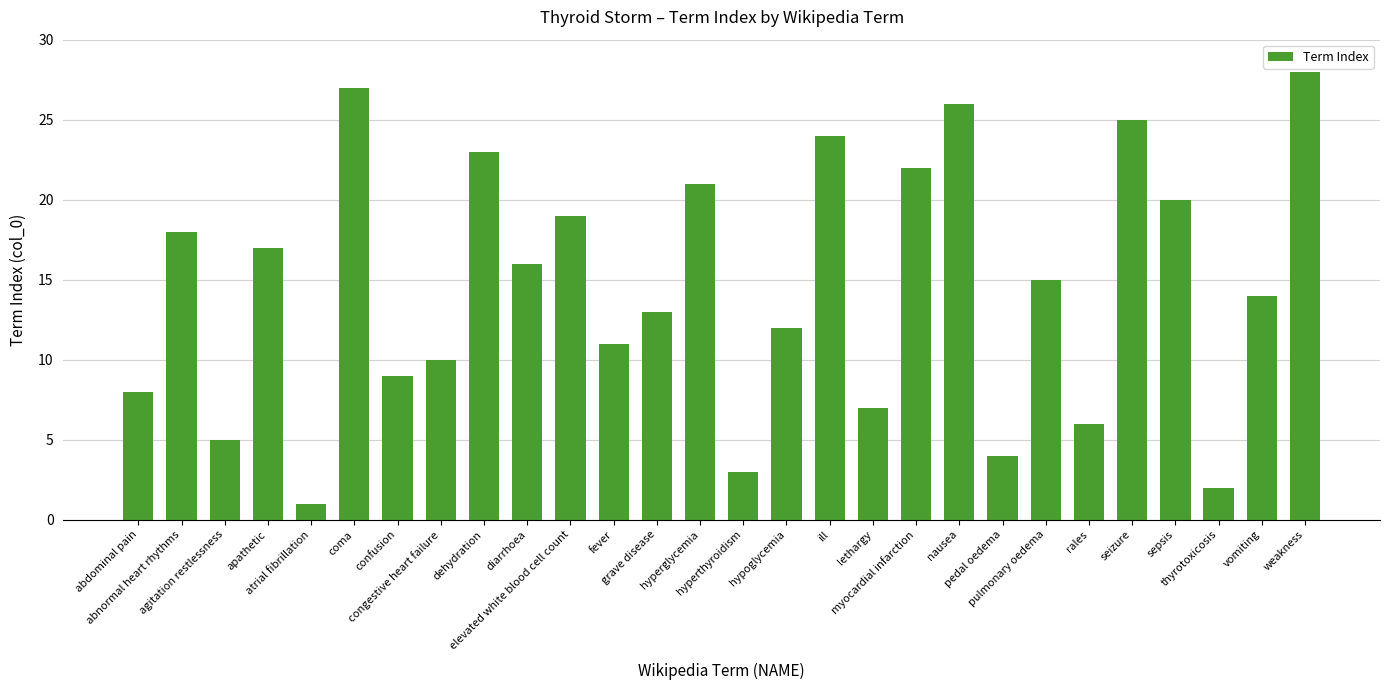

What is the ratio of the value at confusion to the value at ill?

0.4